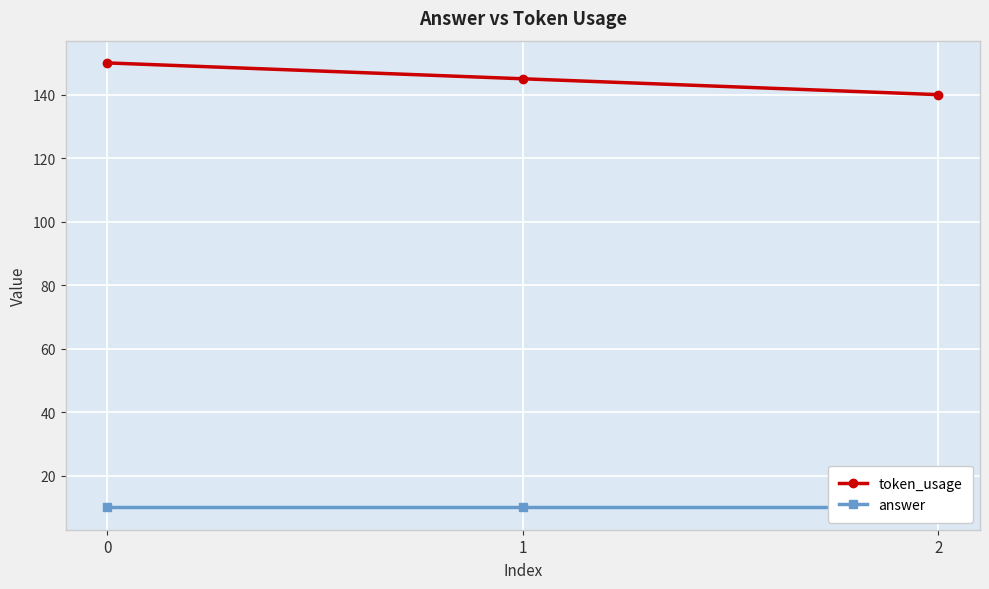

What is the sum of all answer values?

30